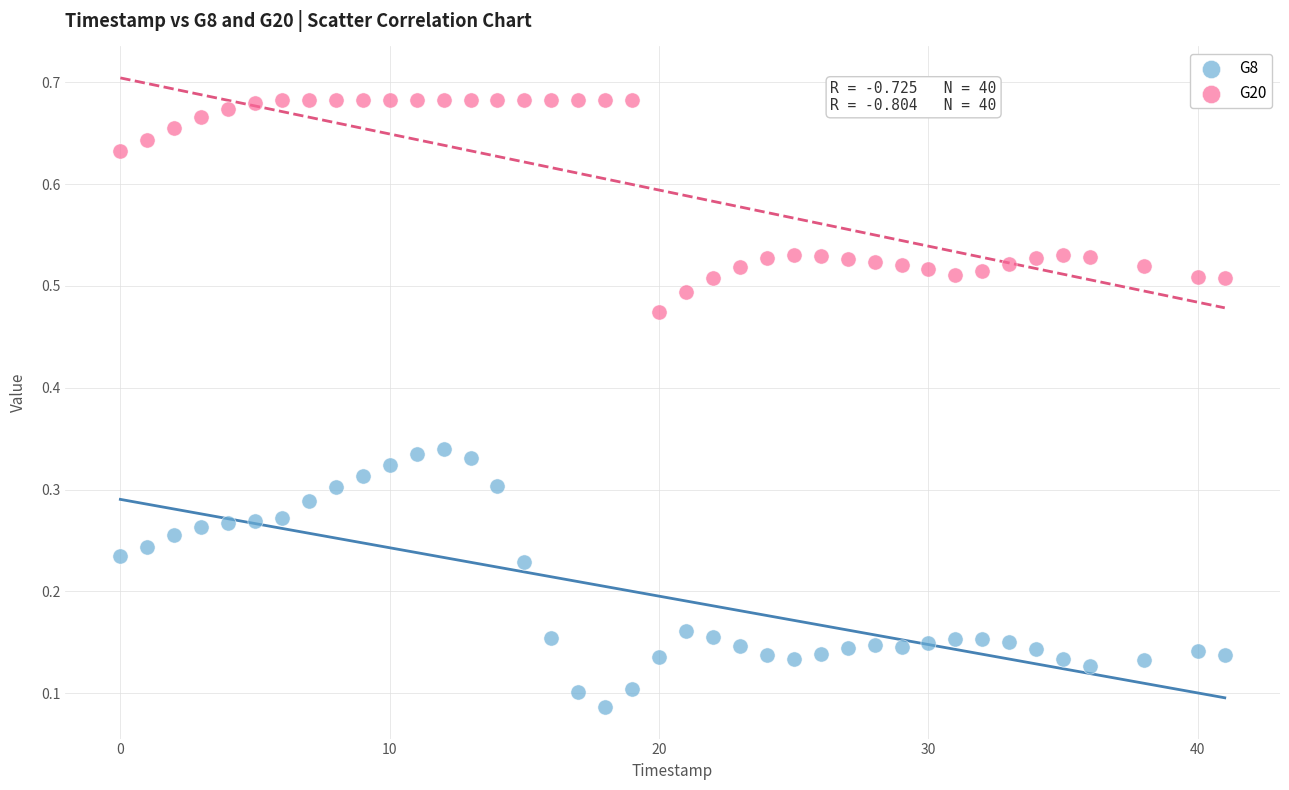

What are all the series names shown in the legend?

G8, G20